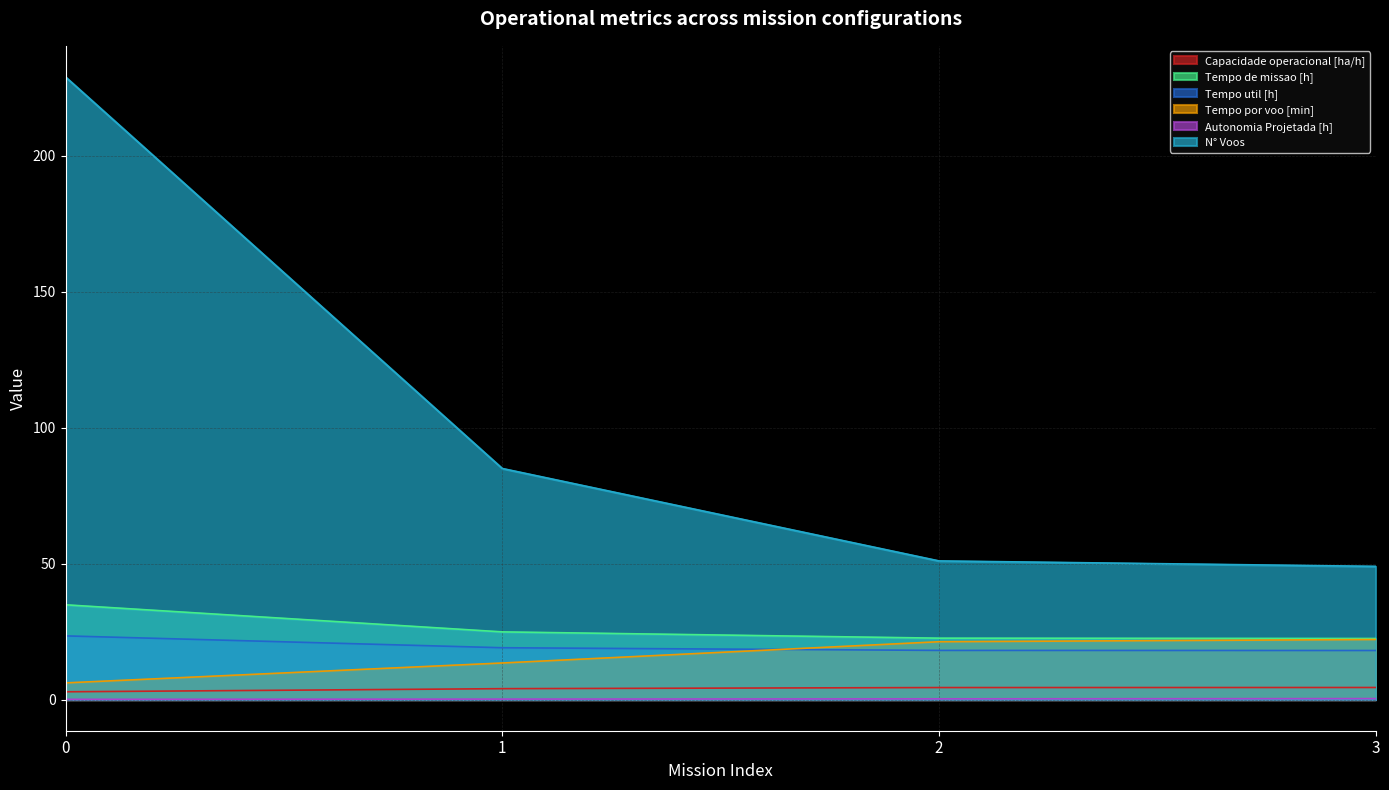

What is the approximate value of Tempo util [h] at 1?

19.1